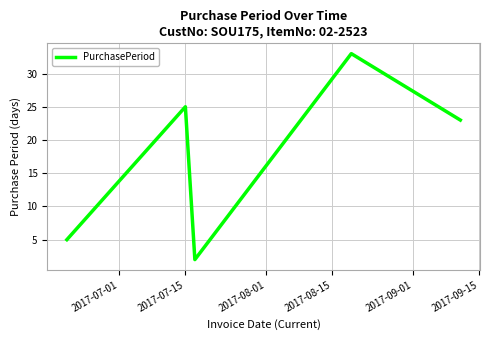

How many interior local valleys (lower than both neighbors) does the data have?

1